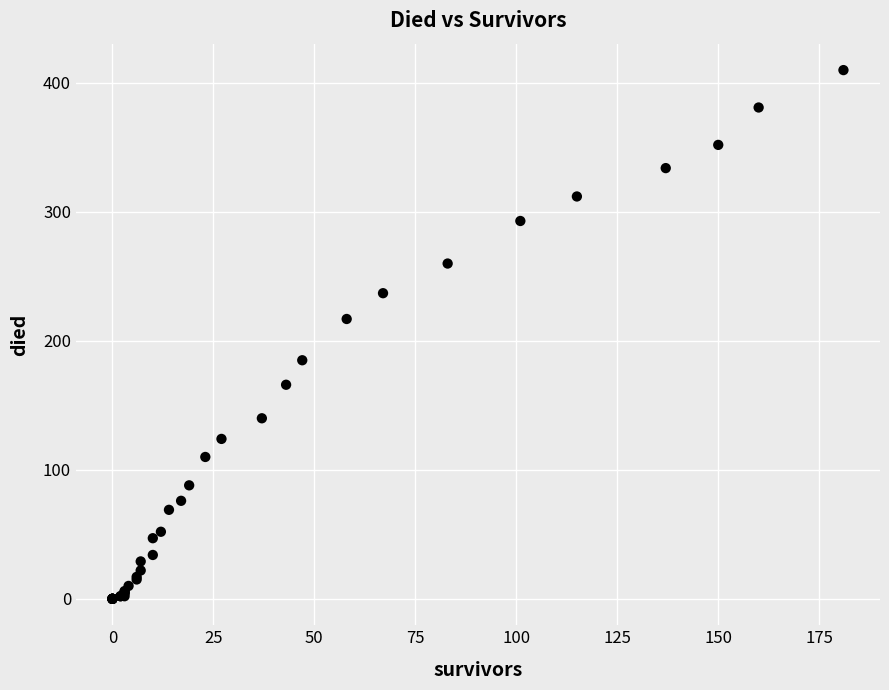

What Y value in the scatter plot is closest to 205?

217